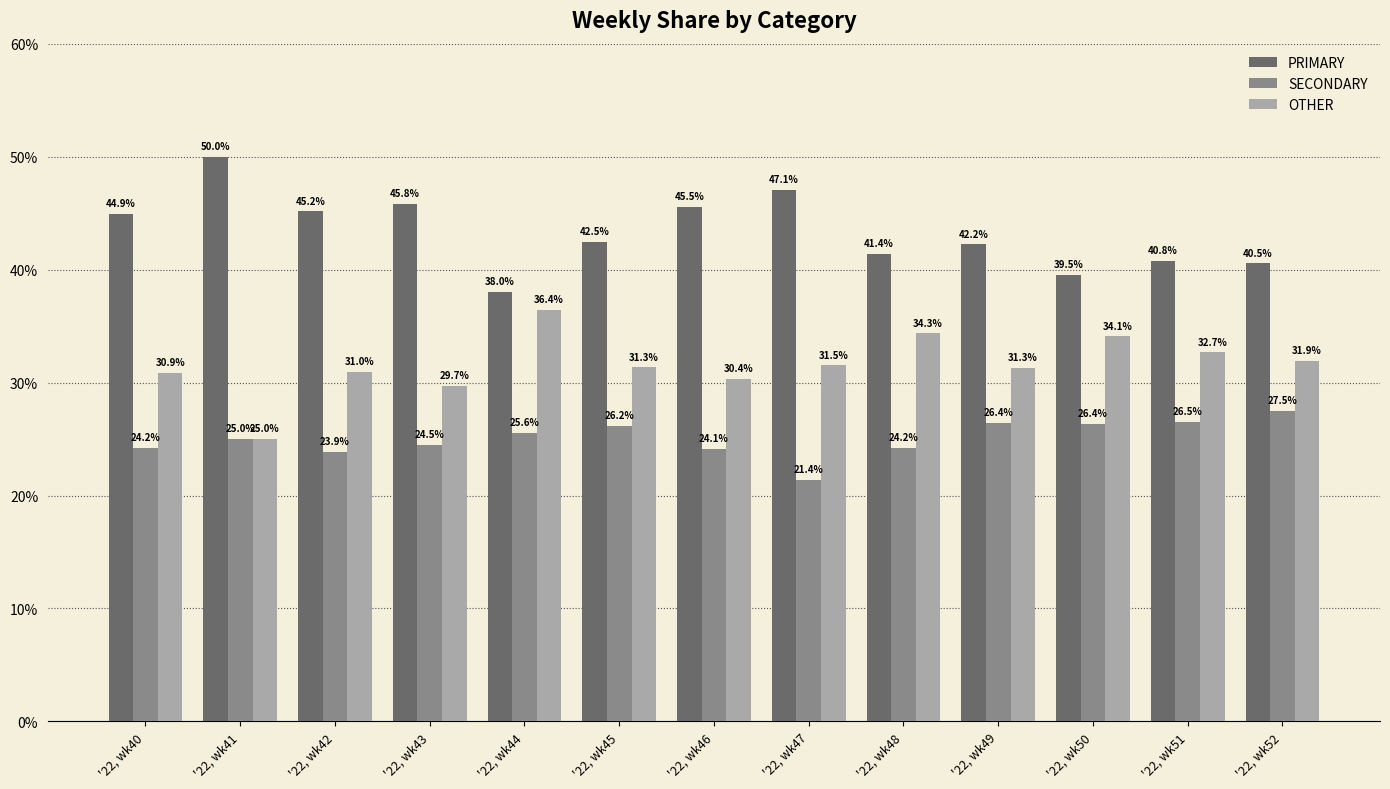

Which category has the lowest value across all series?

'22, wk47